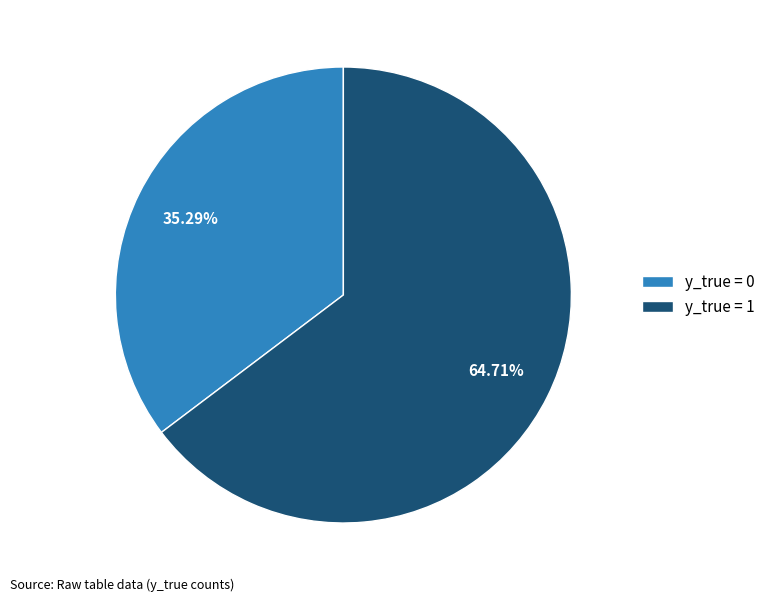

How many slices are in this pie chart?

2